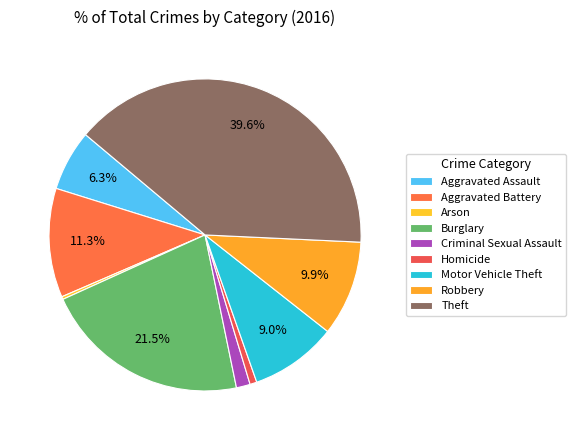

Rank the categories by value from lowest to highest.

Arson, Homicide, Criminal Sexual Assault, Aggravated Assault, Motor Vehicle Theft, Robbery, Aggravated Battery, Burglary, Theft